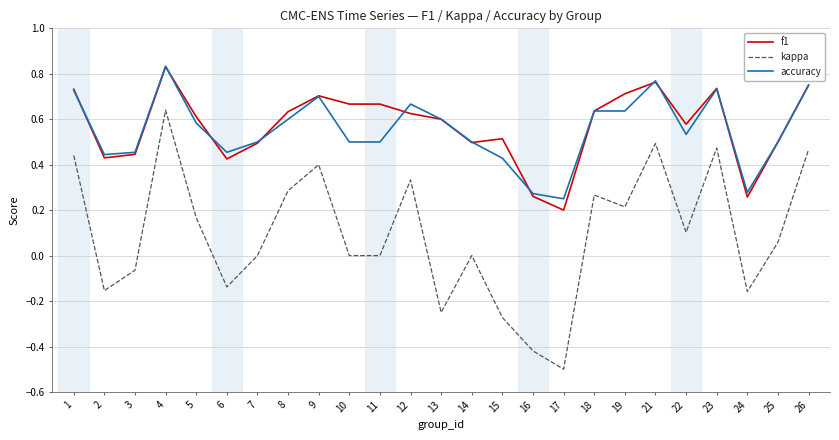

True or false: kappa and accuracy intersect in this chart.

False